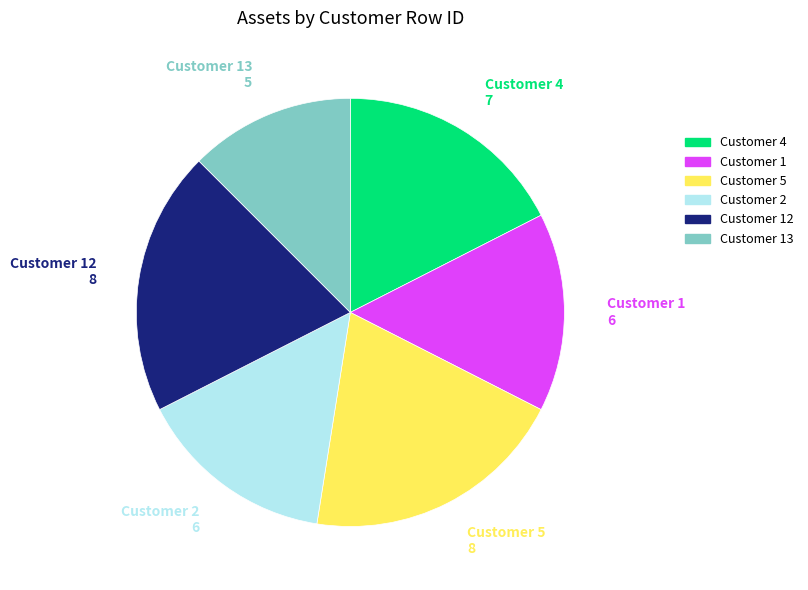

How many slices are in this pie chart?

6